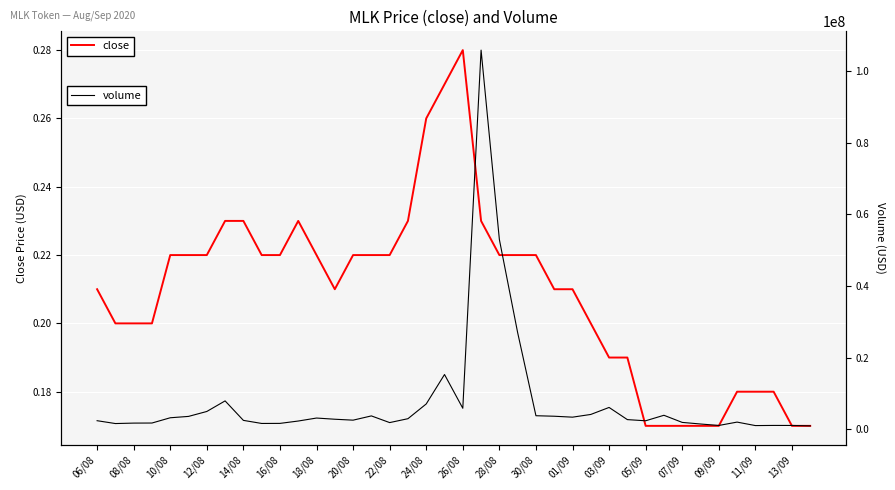

At which label does close reach its peak?

26/08